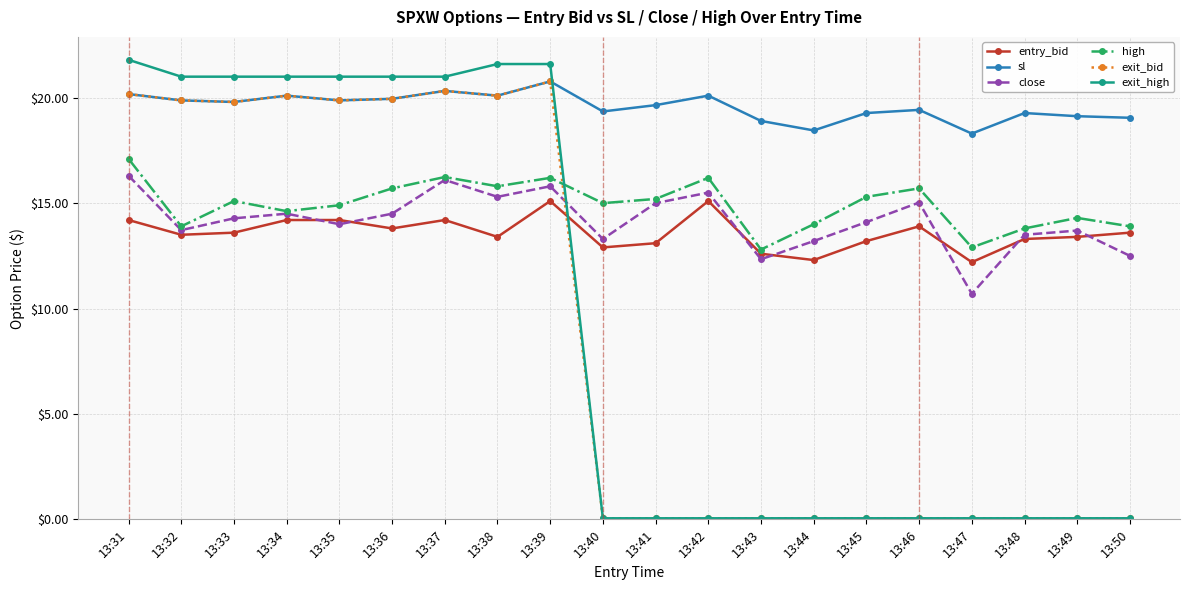

Which series has the widest spread of values?

exit_high